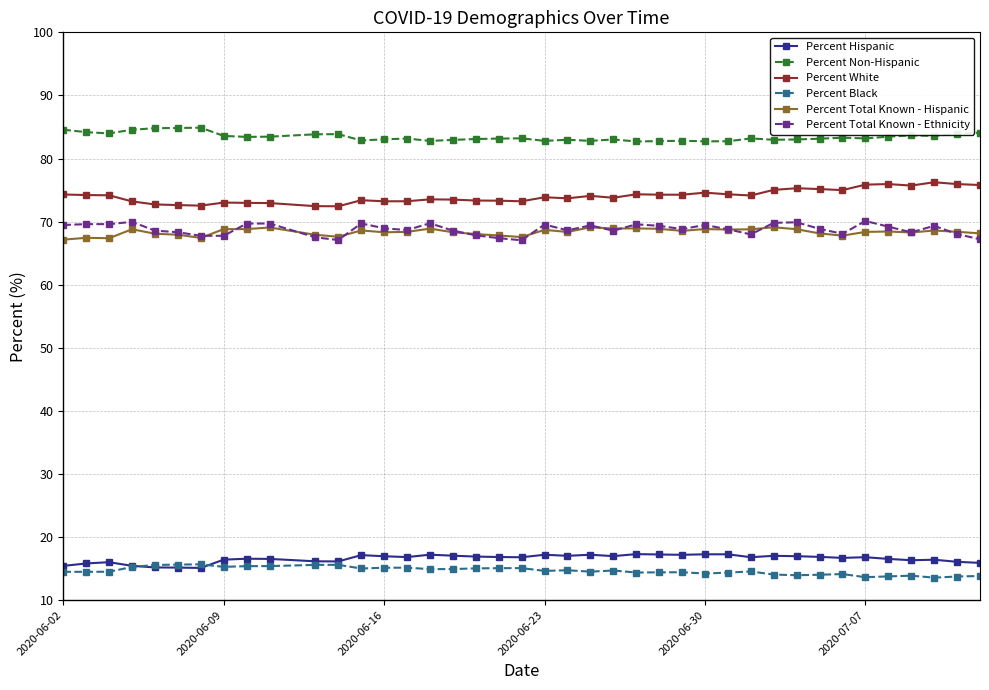

At how many categories does at least one series exceed 65?

40